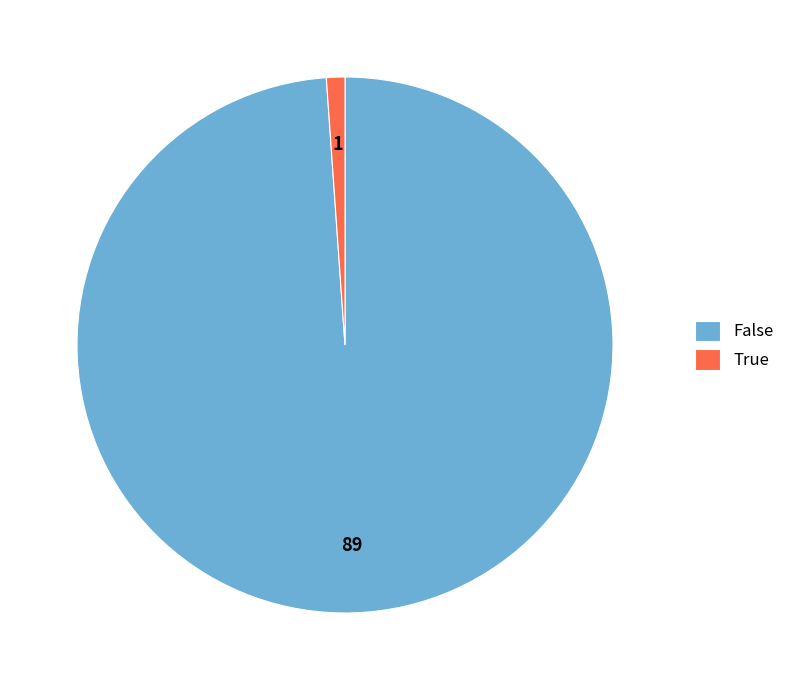

Does False account for over 50% of the chart?

Yes